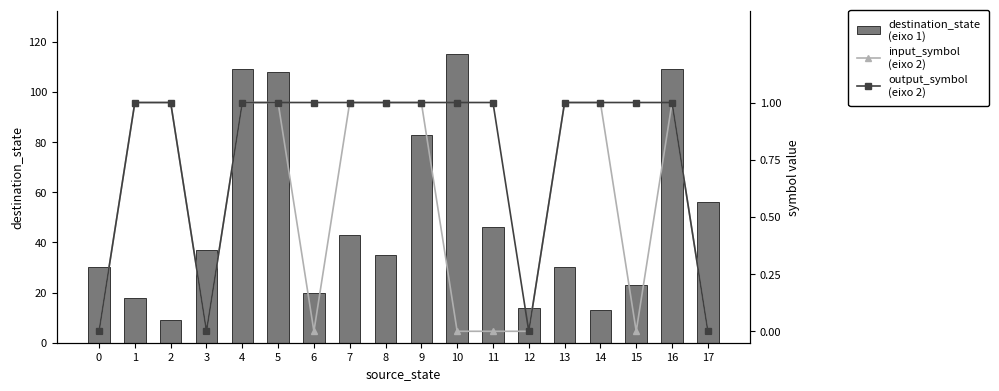

What is the value of the destination_state
(eixo 1) bar at the 6th from the left?

108